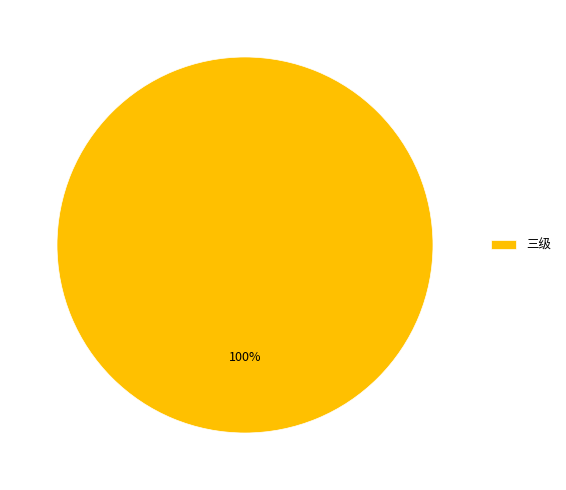

To the nearest percent, what portion does 三级 represent?

100%